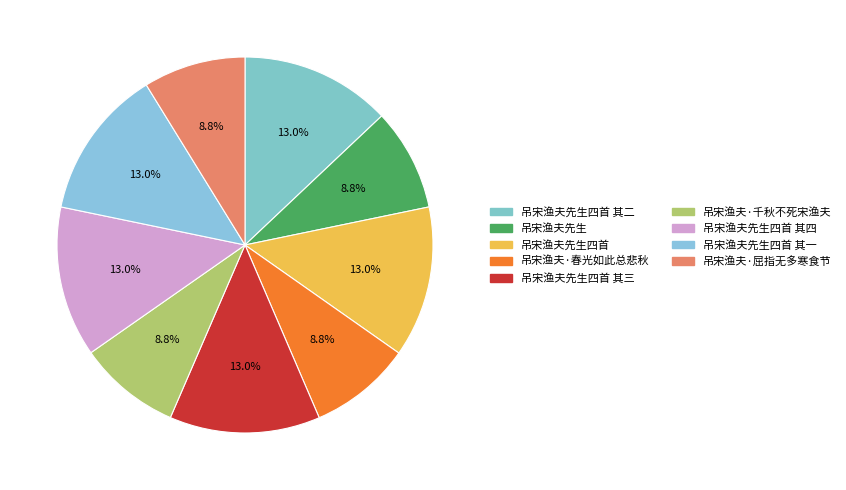

What portion of the pie excludes 吊宋渔夫先生?

91.2%